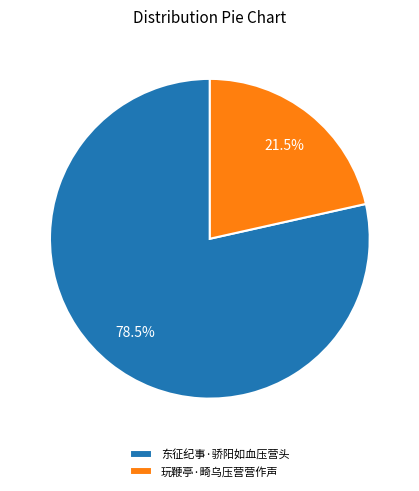

Do 玩鞭亭·畸乌压营营作声 and 东征纪事·骄阳如血压营头 together represent more than half of the pie?

Yes